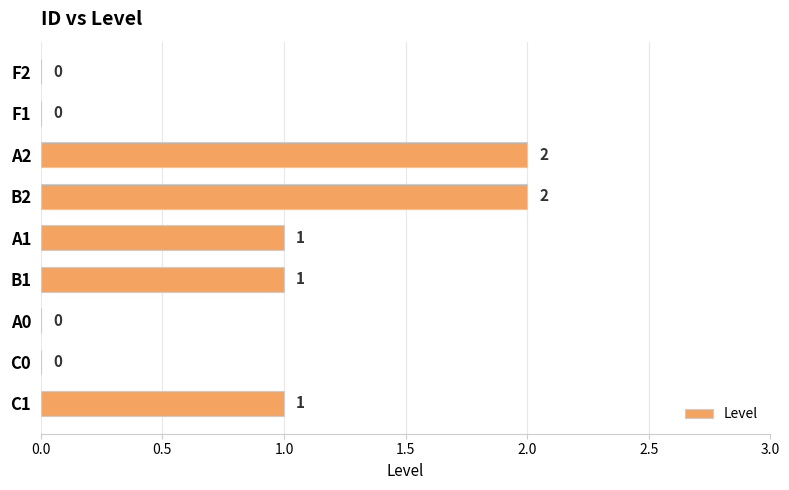

Which has a higher value, F2 or A1?

A1